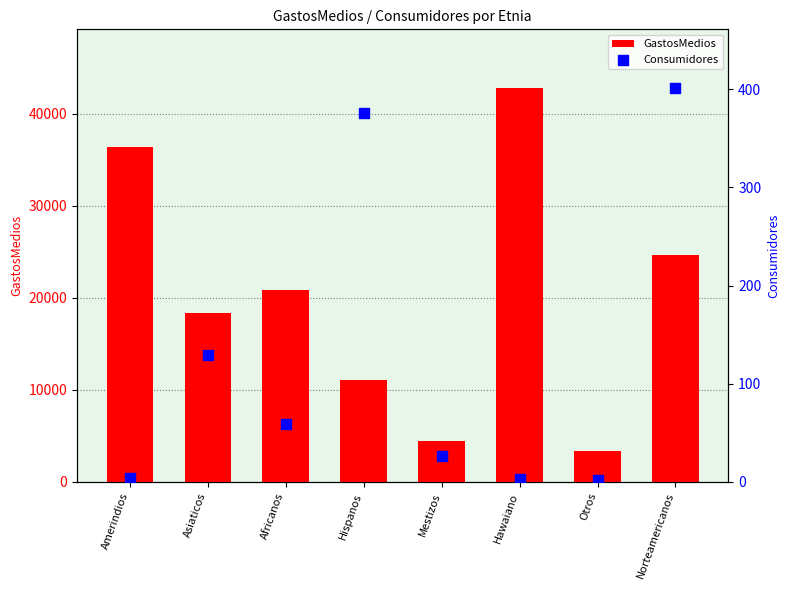

Which series contains the highest Y value?

GastosMedios